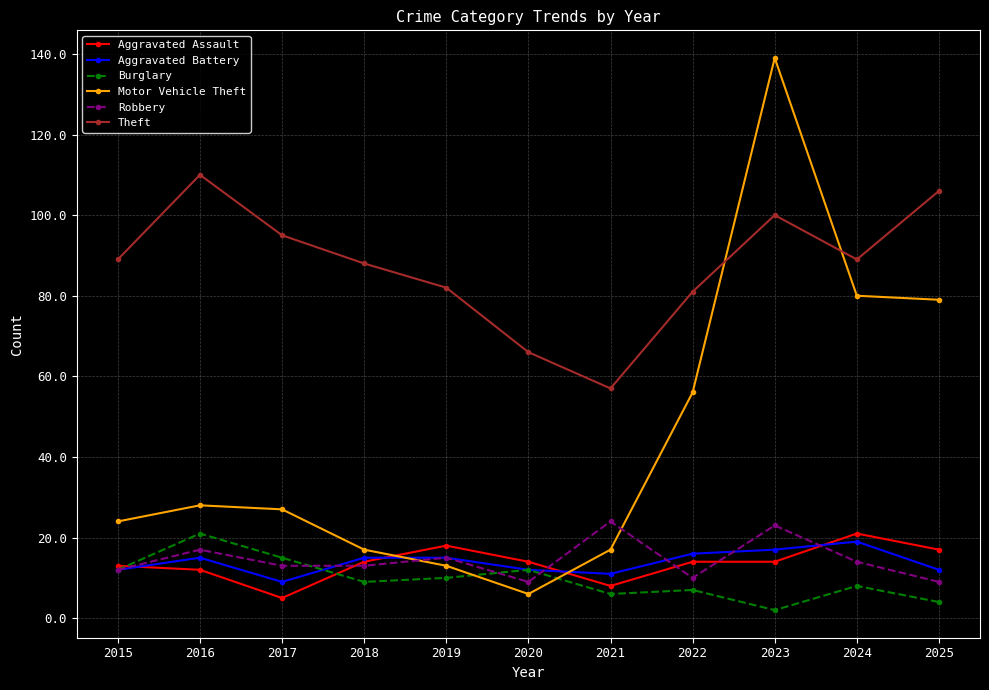

Rank the series at 2017 from highest to lowest value.

Theft, Motor Vehicle Theft, Burglary, Robbery, Aggravated Battery, Aggravated Assault